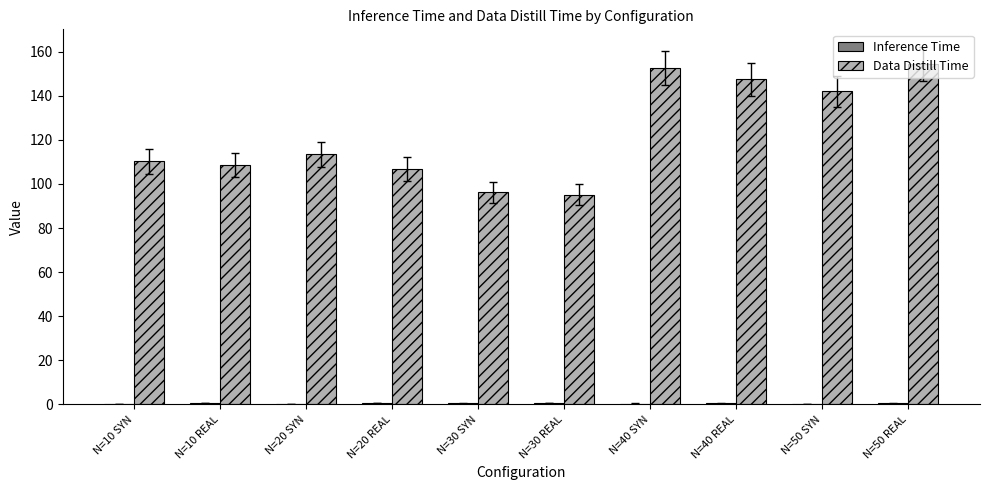

Does the chart contain stacked bars?

No